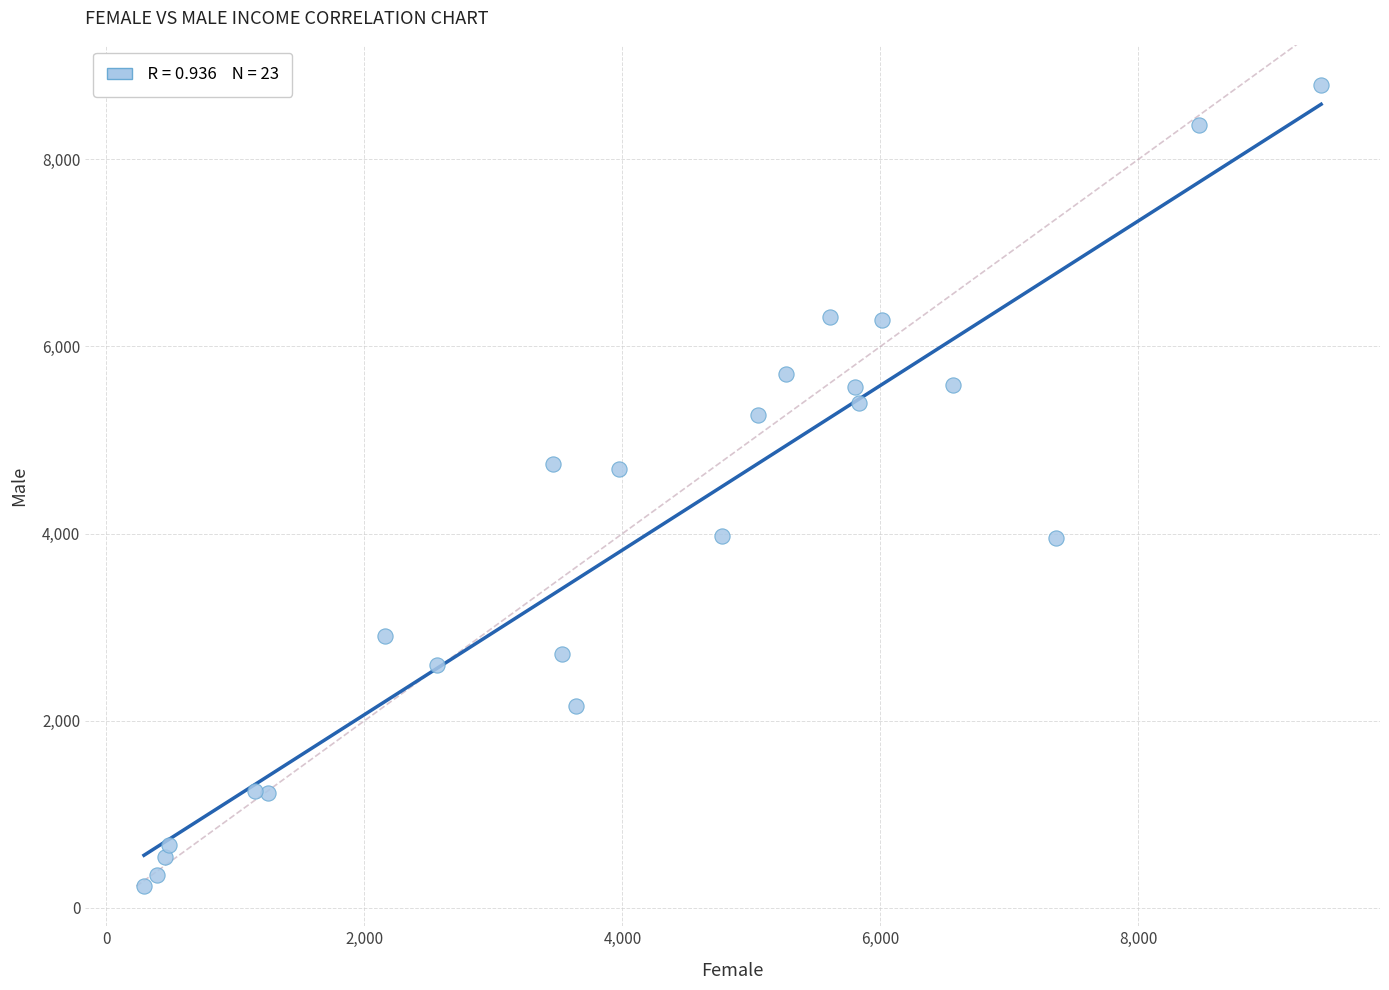

What is the range of Y values (max minus min)?

8562.8